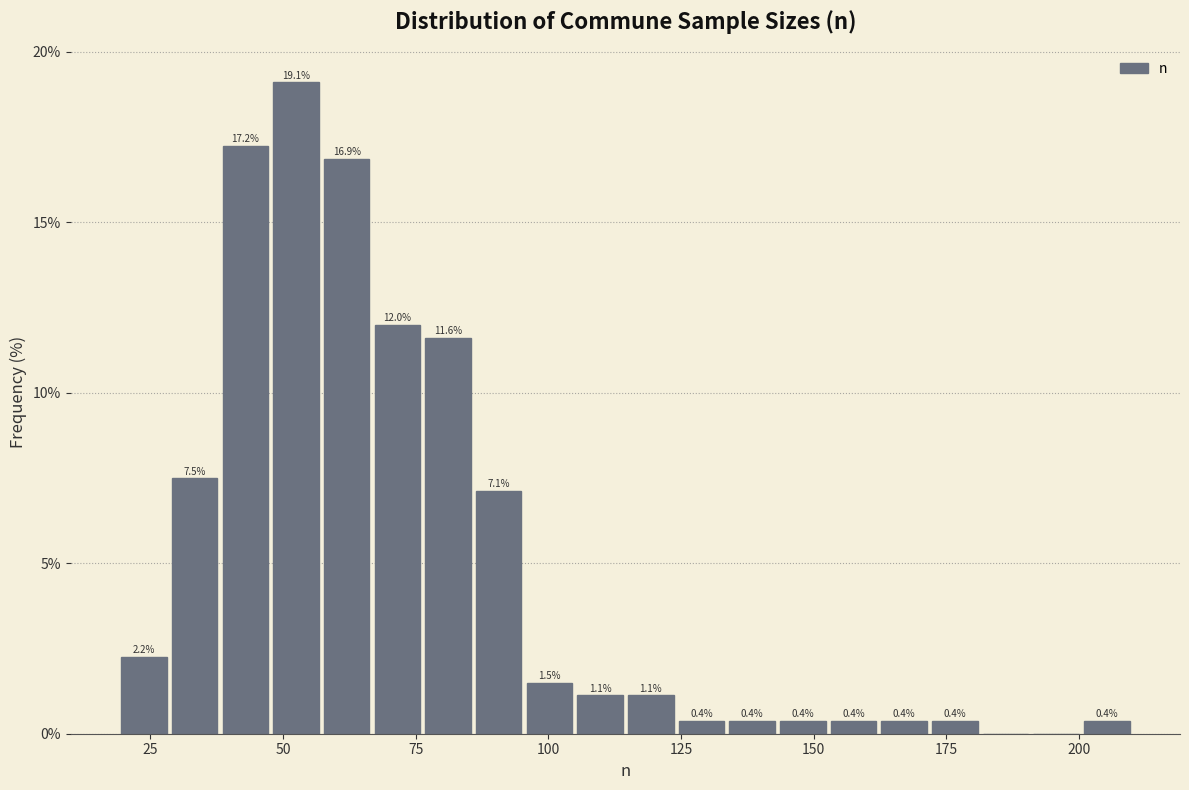

Read against the x-axis, roughly where is the centre of the tallest bar?

50